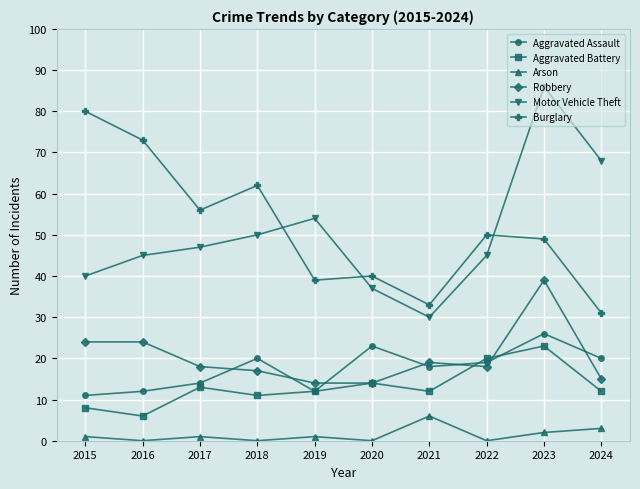

Where is the first local minimum for Burglary?

2017